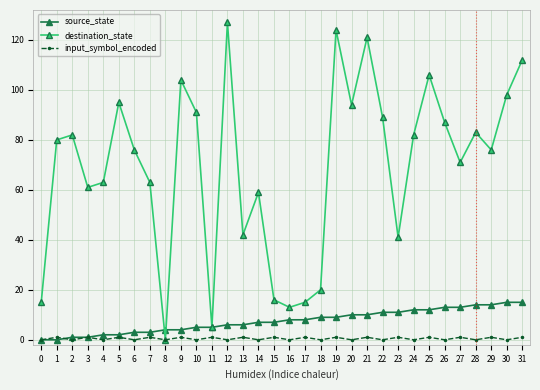

Reading left to right, transcribe all the data shown in this chart.

source_state: 0	0	1	1	2	2	3	3	4	4	5	5	6	6	7	7	8	8	9	9	10	10	11	11	12	12	13	13	14	14	15	15
destination_state: 15	80	82	61	63	95	76	63	0	104	91	5	127	42	59	16	13	15	20	124	94	121	89	41	82	106	87	71	83	76	98	112
input_symbol_encoded: 0	1	0	1	0	1	0	1	0	1	0	1	0	1	0	1	0	1	0	1	0	1	0	1	0	1	0	1	0	1	0	1